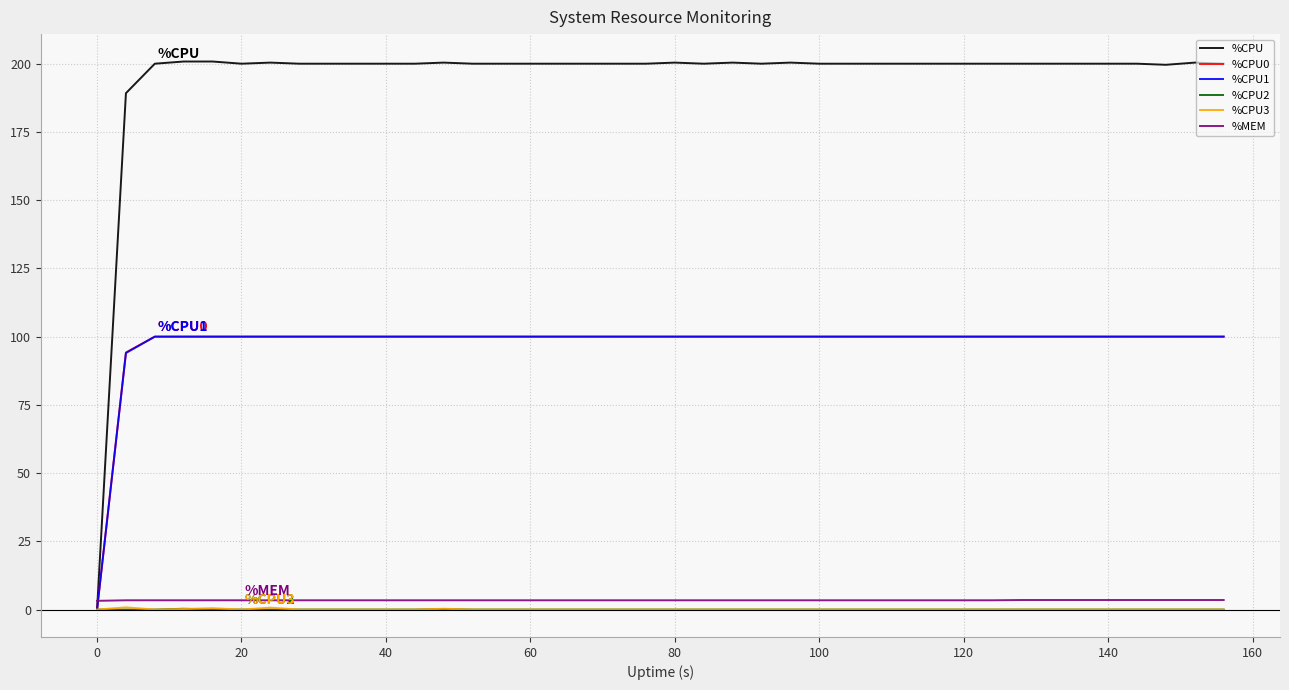

Which series has the largest total across all categories?

%CPU